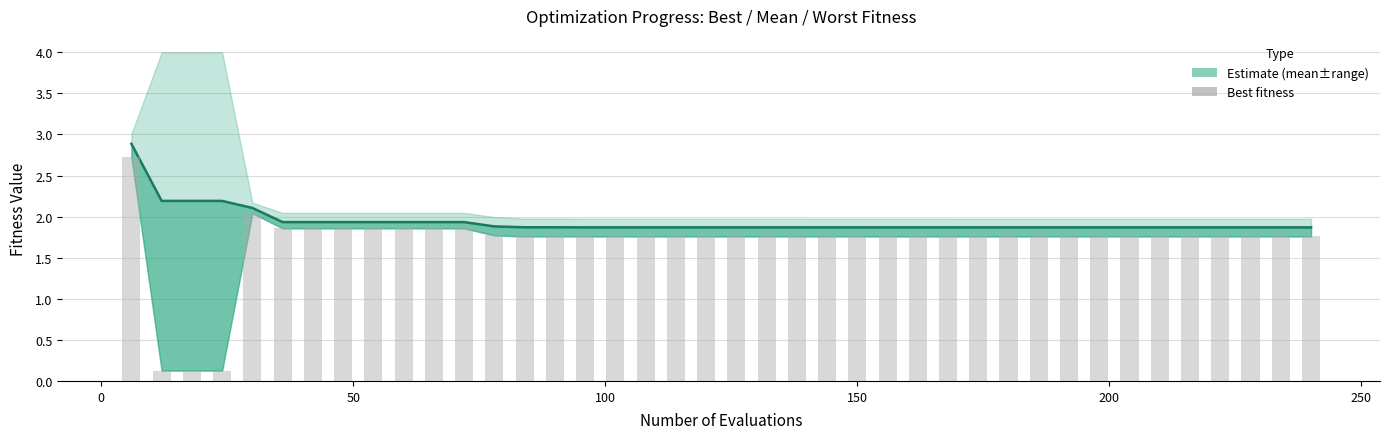

What is the difference between the second highest and second lowest values in the best bars series?

1.9